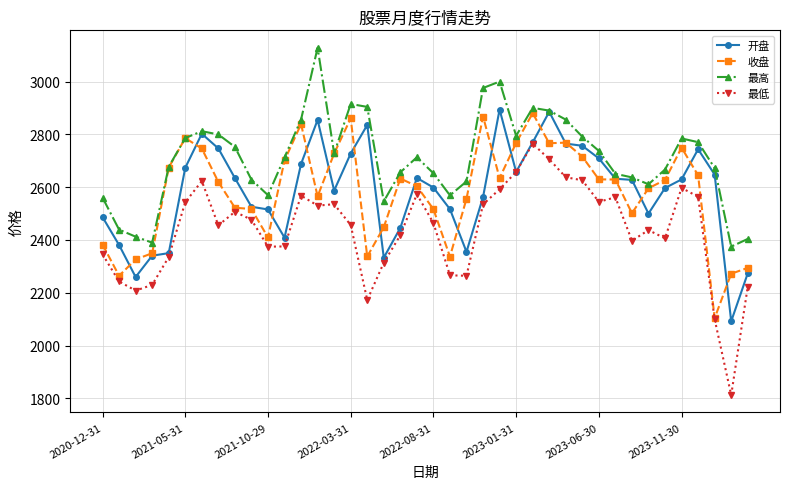

Rank the series by their maximum value, from highest to lowest.

最高, 开盘, 收盘, 最低